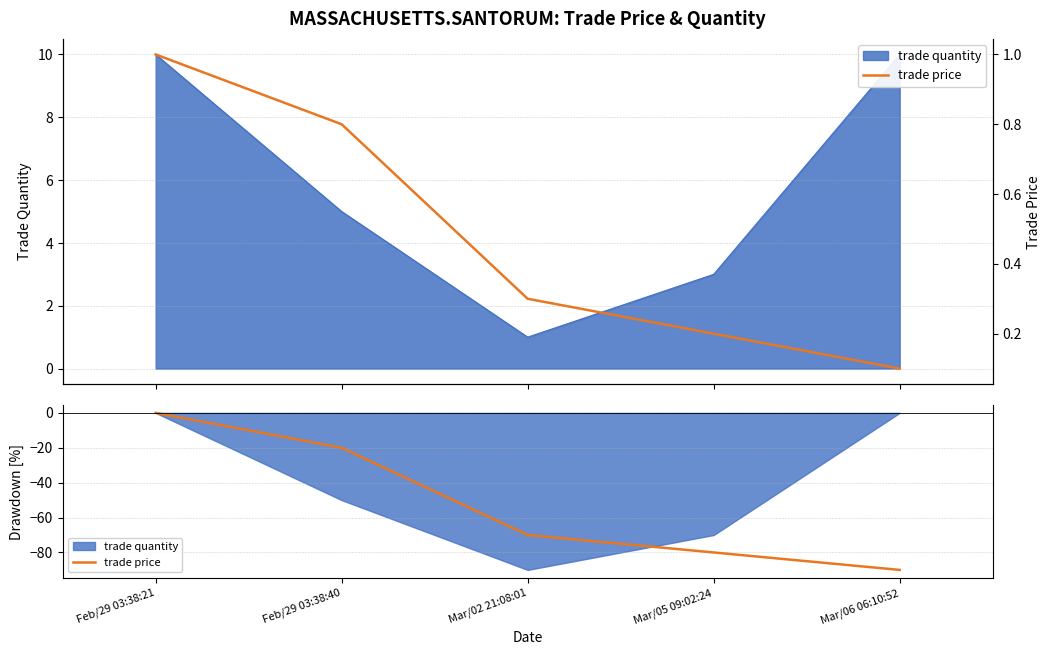

True or false: the data has more than 2 interior local peaks.

False